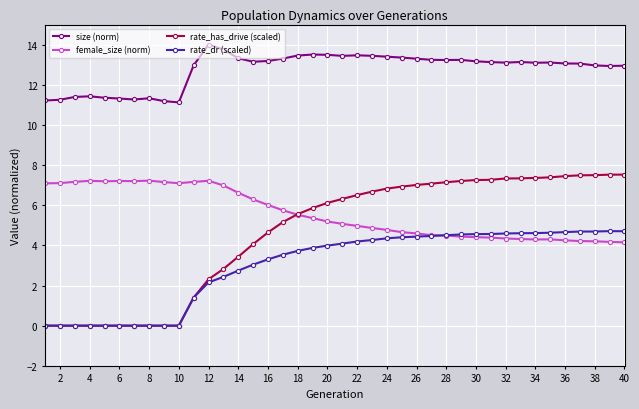

How many lines are shown in the chart?

4